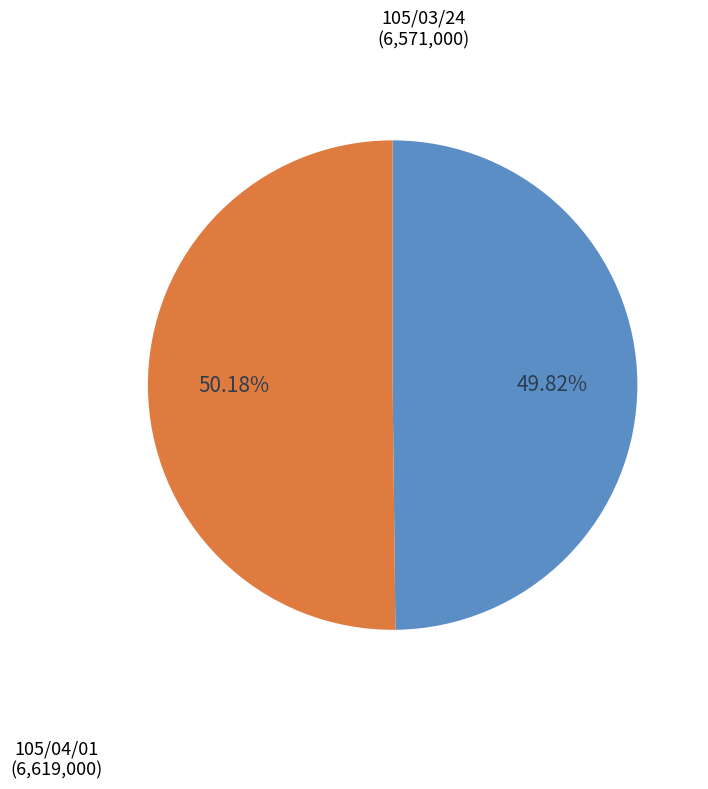

Is there any slice that represents more than half of the pie?

Yes